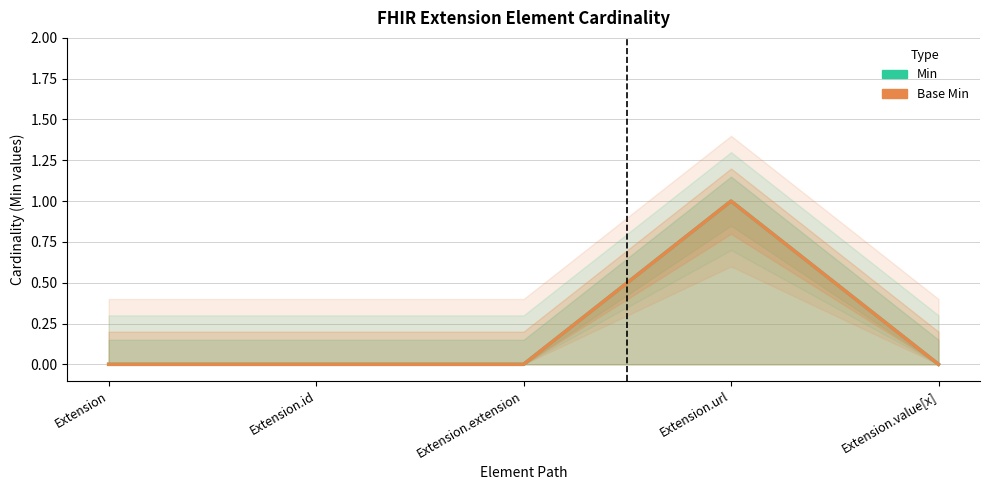

What is the difference between the maximum and second lowest values in the Base Min series?

1